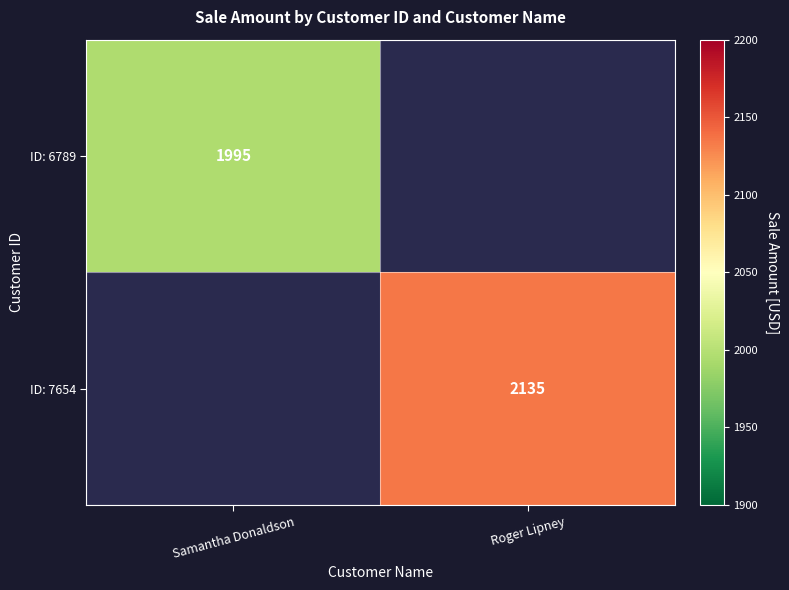

The ID: 7654 series shows 3060 at Roger Lipney. True or false?

False